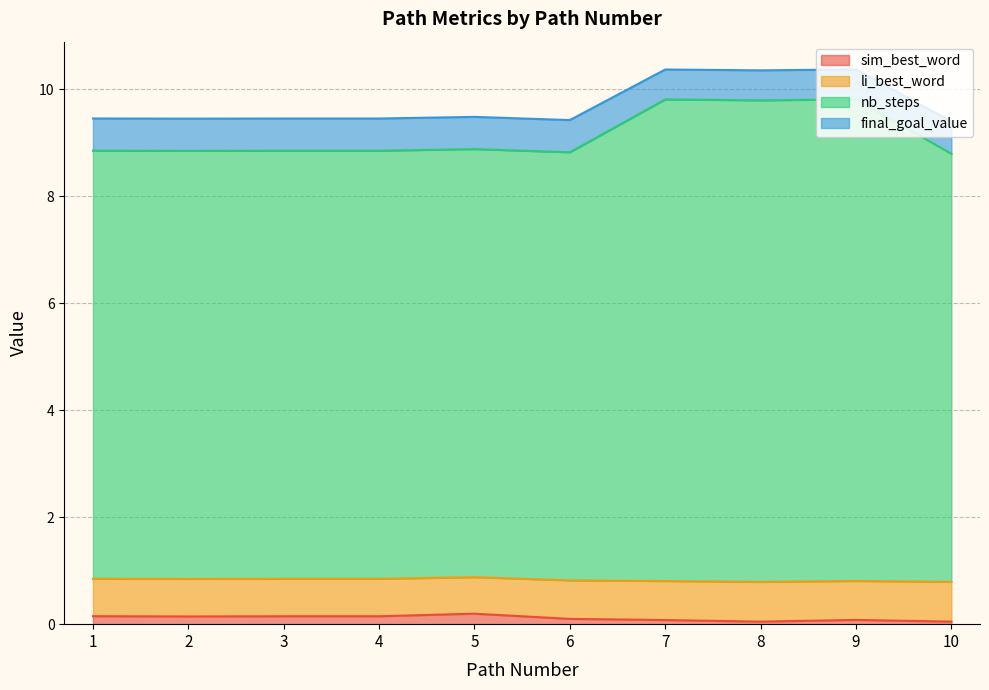

Where is the first local maximum for nb_steps?

5